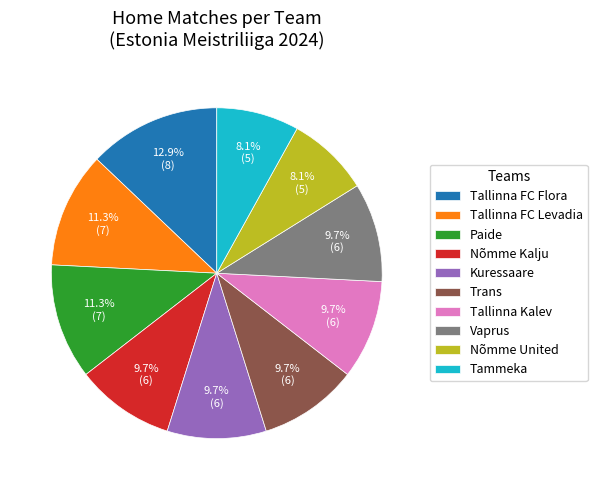

The Kuressaare slice represents 19% of the pie. True or false?

False